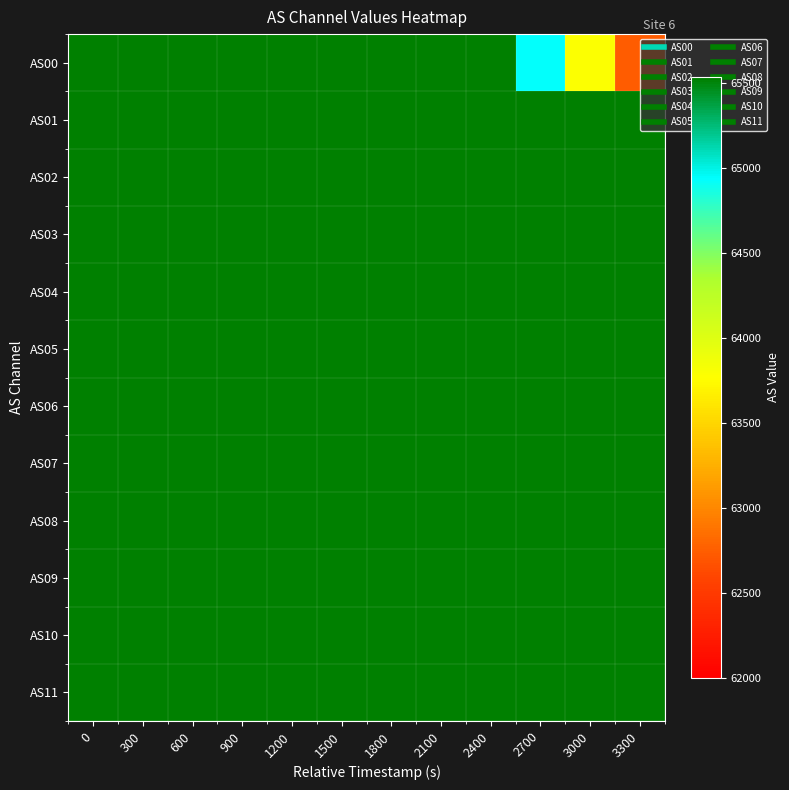

Reading left to right, transcribe all the data shown in this chart.

AS00: 0=65535	300=65535	600=65535	900=65535	1200=65535	1500=65535	1800=65535	2100=65535	2400=65535	2700=64939	3000=63794	3300=62736
AS01: 0=65535	300=65535	600=65535	900=65535	1200=65535	1500=65535	1800=65535	2100=65535	2400=65535	2700=65535	3000=65535	3300=65535
AS02: 0=65535	300=65535	600=65535	900=65535	1200=65535	1500=65535	1800=65535	2100=65535	2400=65535	2700=65535	3000=65535	3300=65535
AS03: 0=65535	300=65535	600=65535	900=65535	1200=65535	1500=65535	1800=65535	2100=65535	2400=65535	2700=65535	3000=65535	3300=65535
AS04: 0=65535	300=65535	600=65535	900=65535	1200=65535	1500=65535	1800=65535	2100=65535	2400=65535	2700=65535	3000=65535	3300=65535
AS05: 0=65535	300=65535	600=65535	900=65535	1200=65535	1500=65535	1800=65535	2100=65535	2400=65535	2700=65535	3000=65535	3300=65535
AS06: 0=65535	300=65535	600=65535	900=65535	1200=65535	1500=65535	1800=65535	2100=65535	2400=65535	2700=65535	3000=65535	3300=65535
AS07: 0=65535	300=65535	600=65535	900=65535	1200=65535	1500=65535	1800=65535	2100=65535	2400=65535	2700=65535	3000=65535	3300=65535
AS08: 0=65535	300=65535	600=65535	900=65535	1200=65535	1500=65535	1800=65535	2100=65535	2400=65535	2700=65535	3000=65535	3300=65535
AS09: 0=65535	300=65535	600=65535	900=65535	1200=65535	1500=65535	1800=65535	2100=65535	2400=65535	2700=65535	3000=65535	3300=65535
AS10: 0=65535	300=65535	600=65535	900=65535	1200=65535	1500=65535	1800=65535	2100=65535	2400=65535	2700=65535	3000=65535	3300=65535
AS11: 0=65535	300=65535	600=65535	900=65535	1200=65535	1500=65535	1800=65535	2100=65535	2400=65535	2700=65535	3000=65535	3300=65535